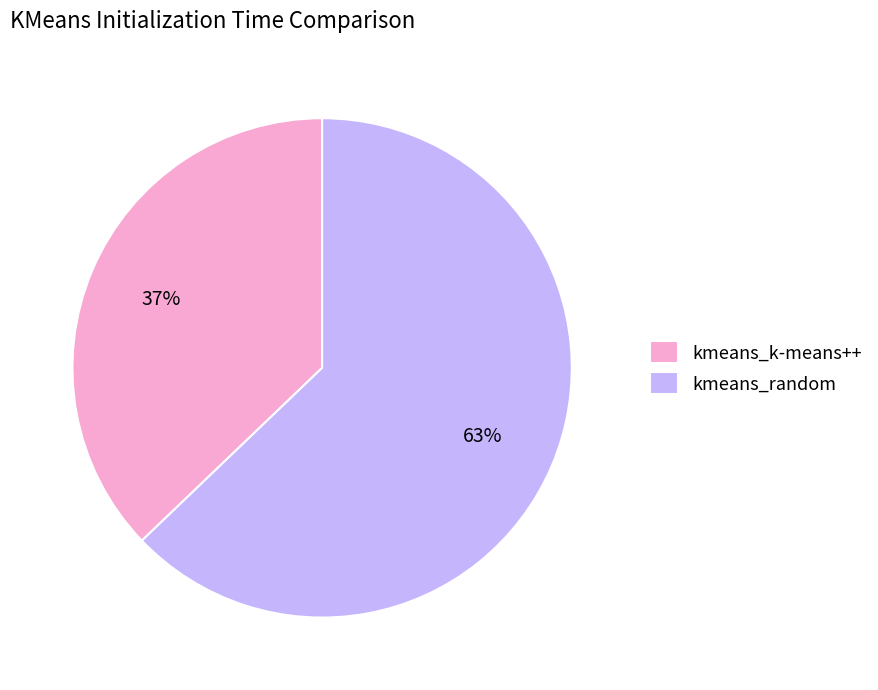

Is the sum of kmeans_k-means++ and kmeans_random greater than half?

Yes